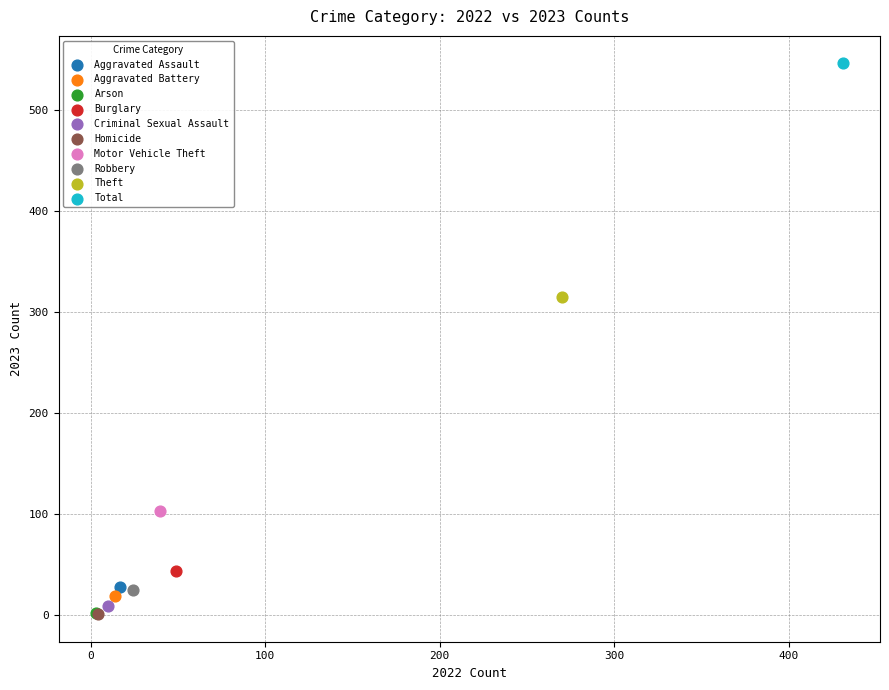

Which series contains the highest Y value?

Total